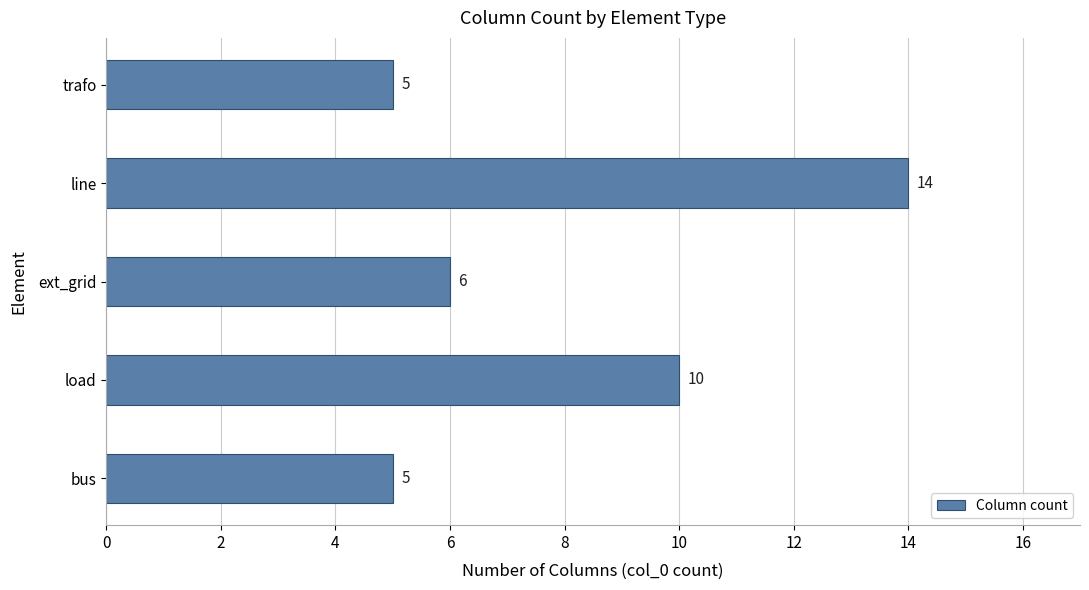

How many values are between 5 and 10?

4